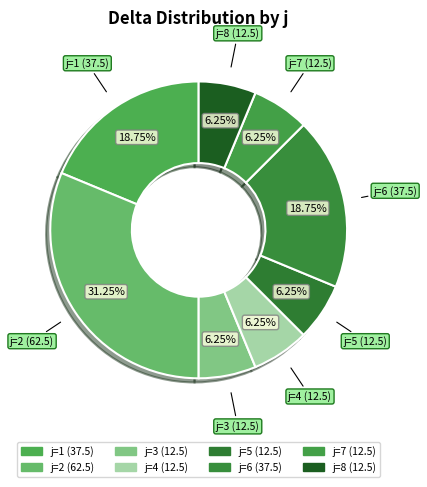

To the nearest percent, what portion does j=6 represent?

19%